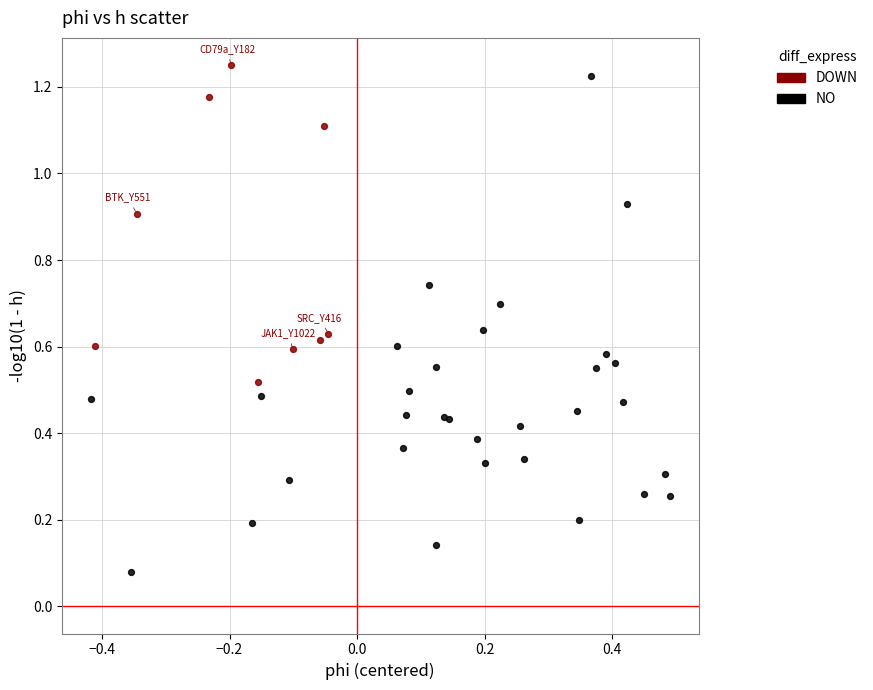

Which series contains the lowest Y value?

NO